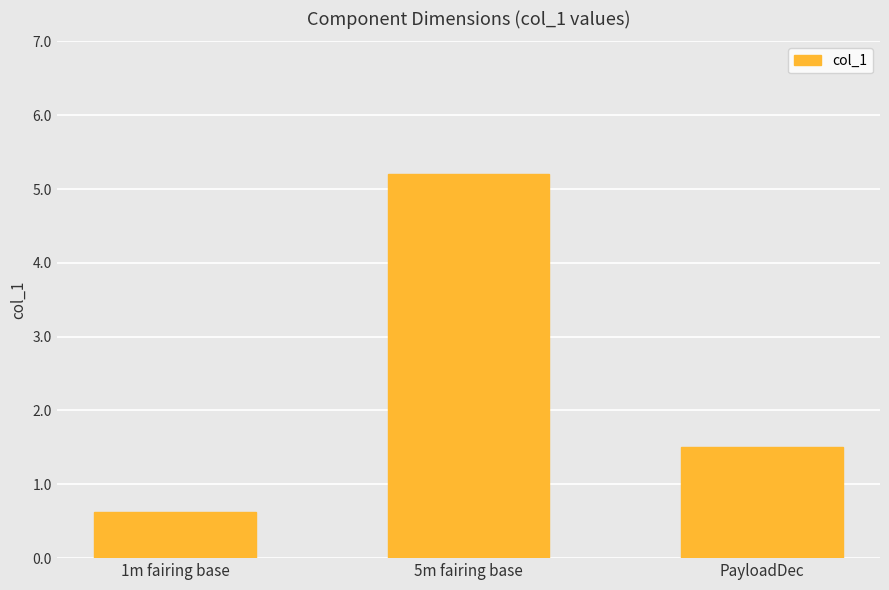

What is the approximate value at PayloadDec?

1.5